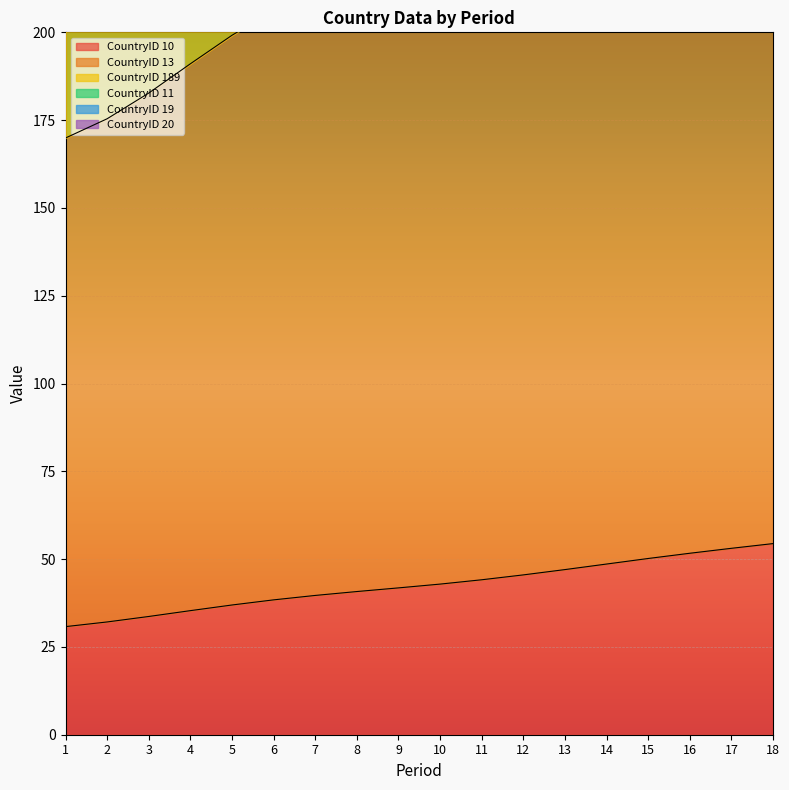

The CountryID 10 series shows 48.0 at 2. True or false?

False